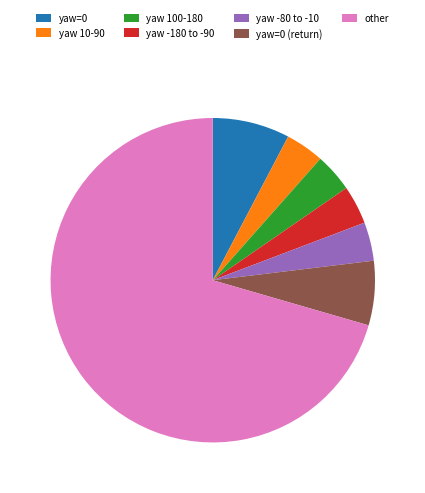

Do yaw -180 to -90 and yaw 100-180 together represent more than half of the pie?

No